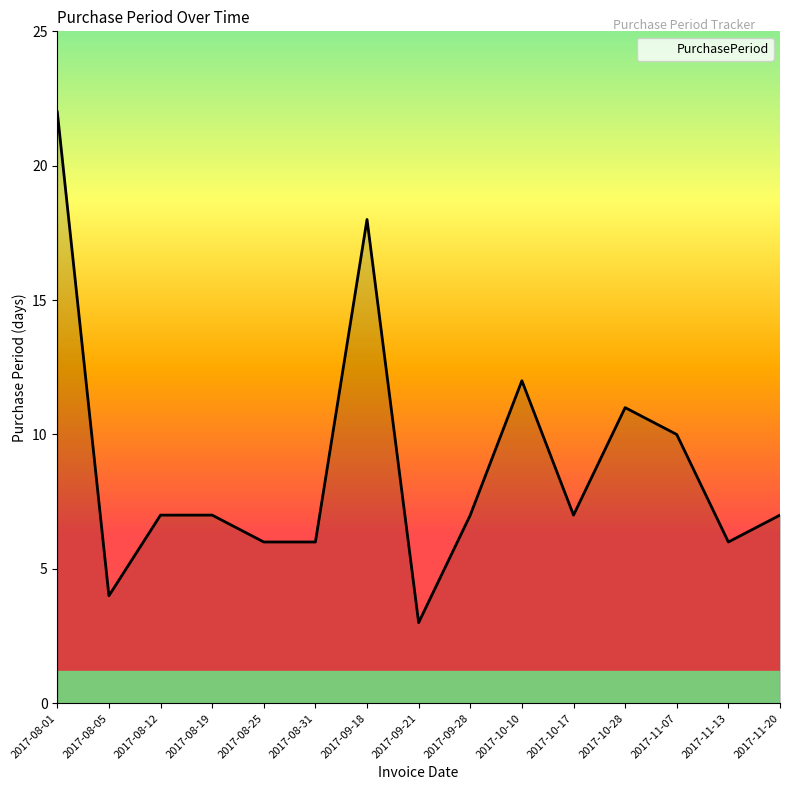

Does the chart display data point markers on the line(s)?

No